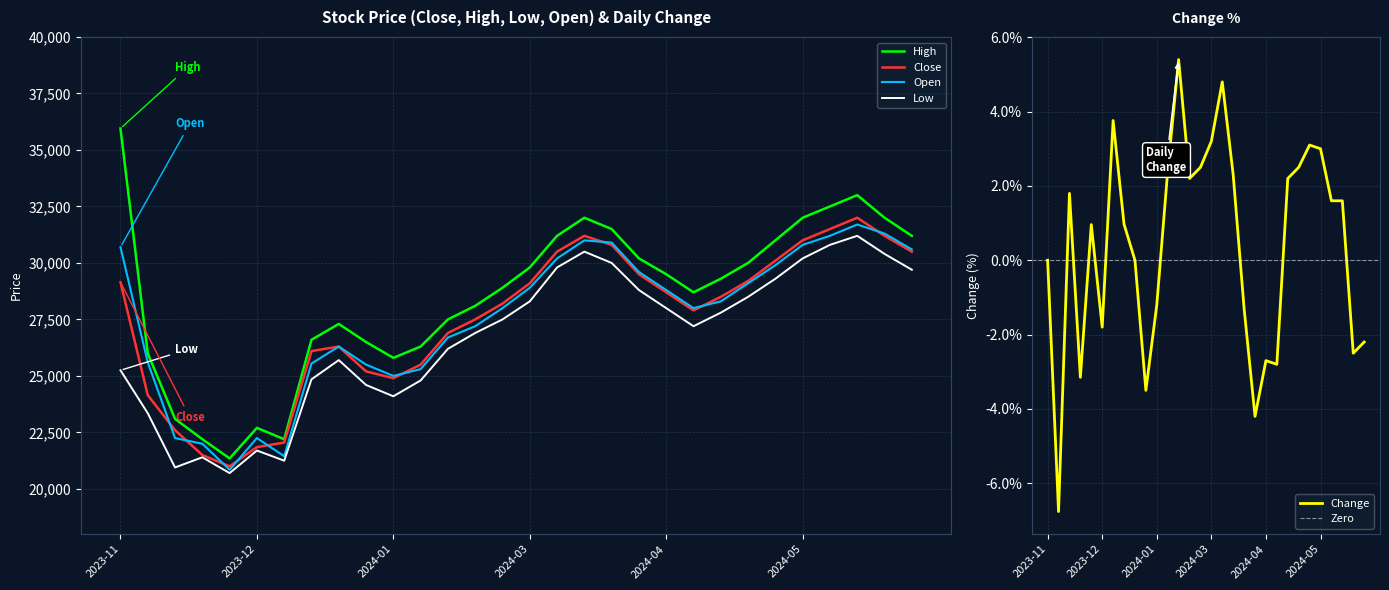

Read the Change value at 2024-04.

-2.7